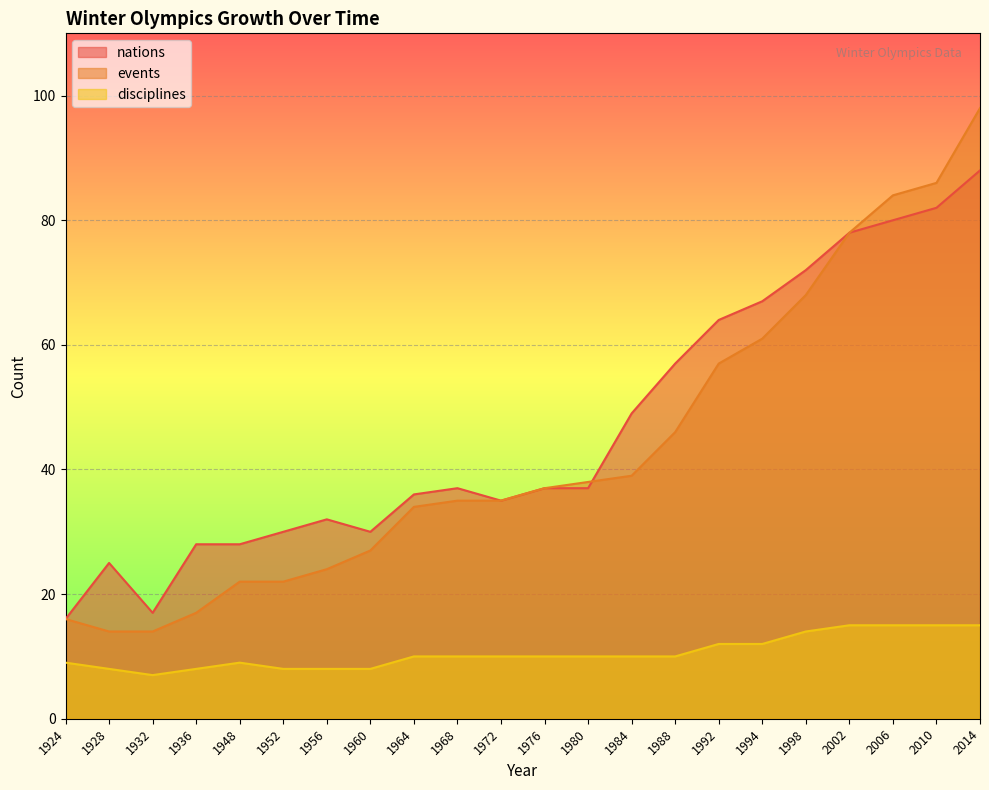

Where is events nearest to the value 56?

1992